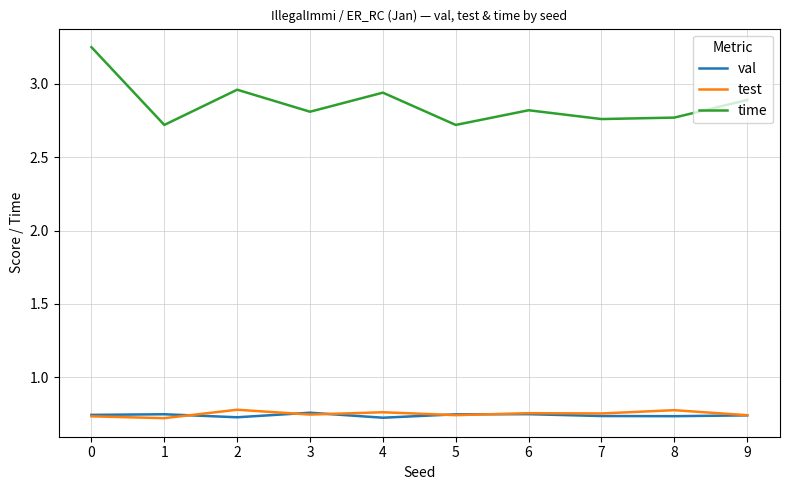

True or false: test has a value of 0.8 at 4.

True